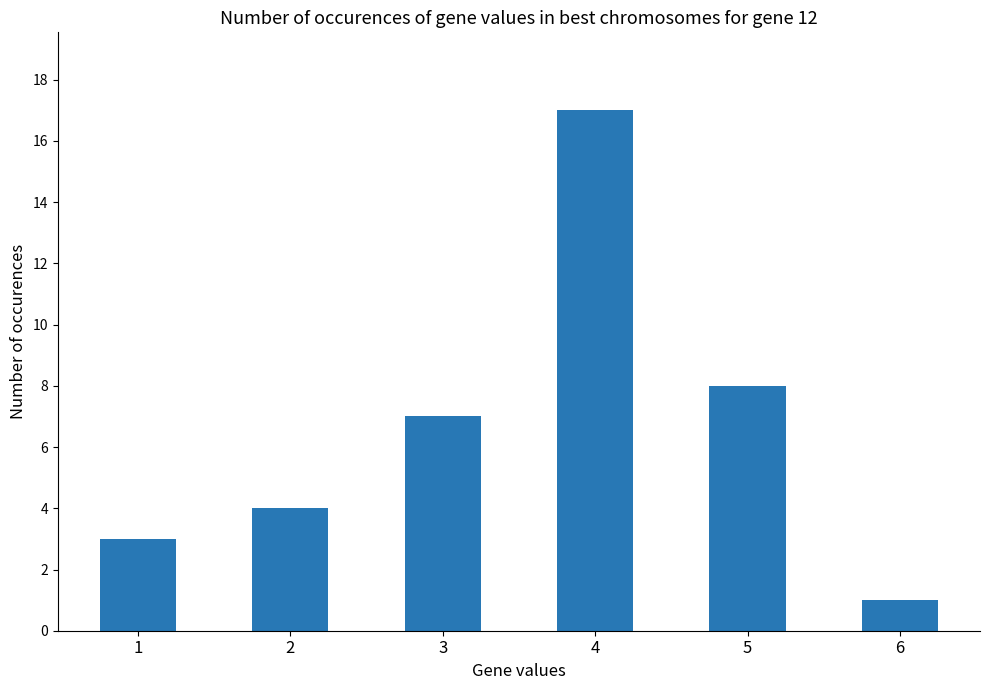

Reading left to right, extract all data points from this chart.

3	4	7	17	8	1